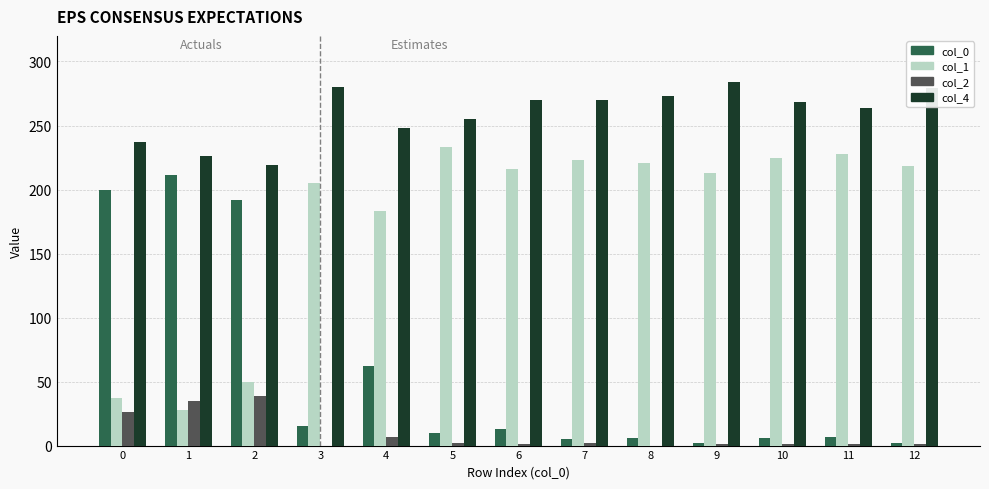

What is the spread (max minus min) of values at 6?

269